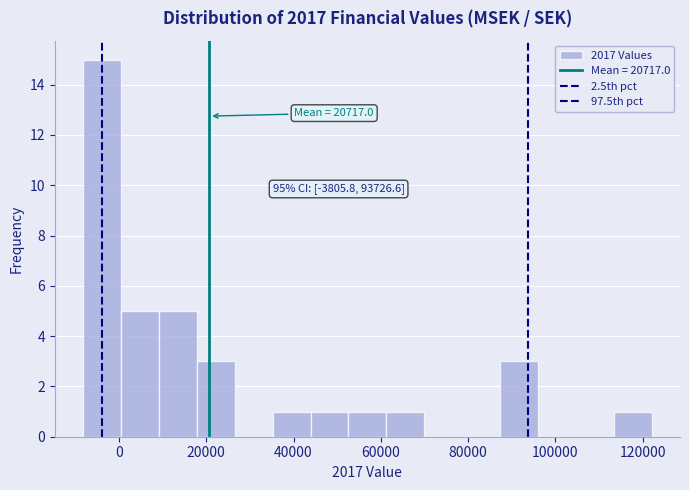

Which range on the x-axis has the tallest bar?

-8000 to 0